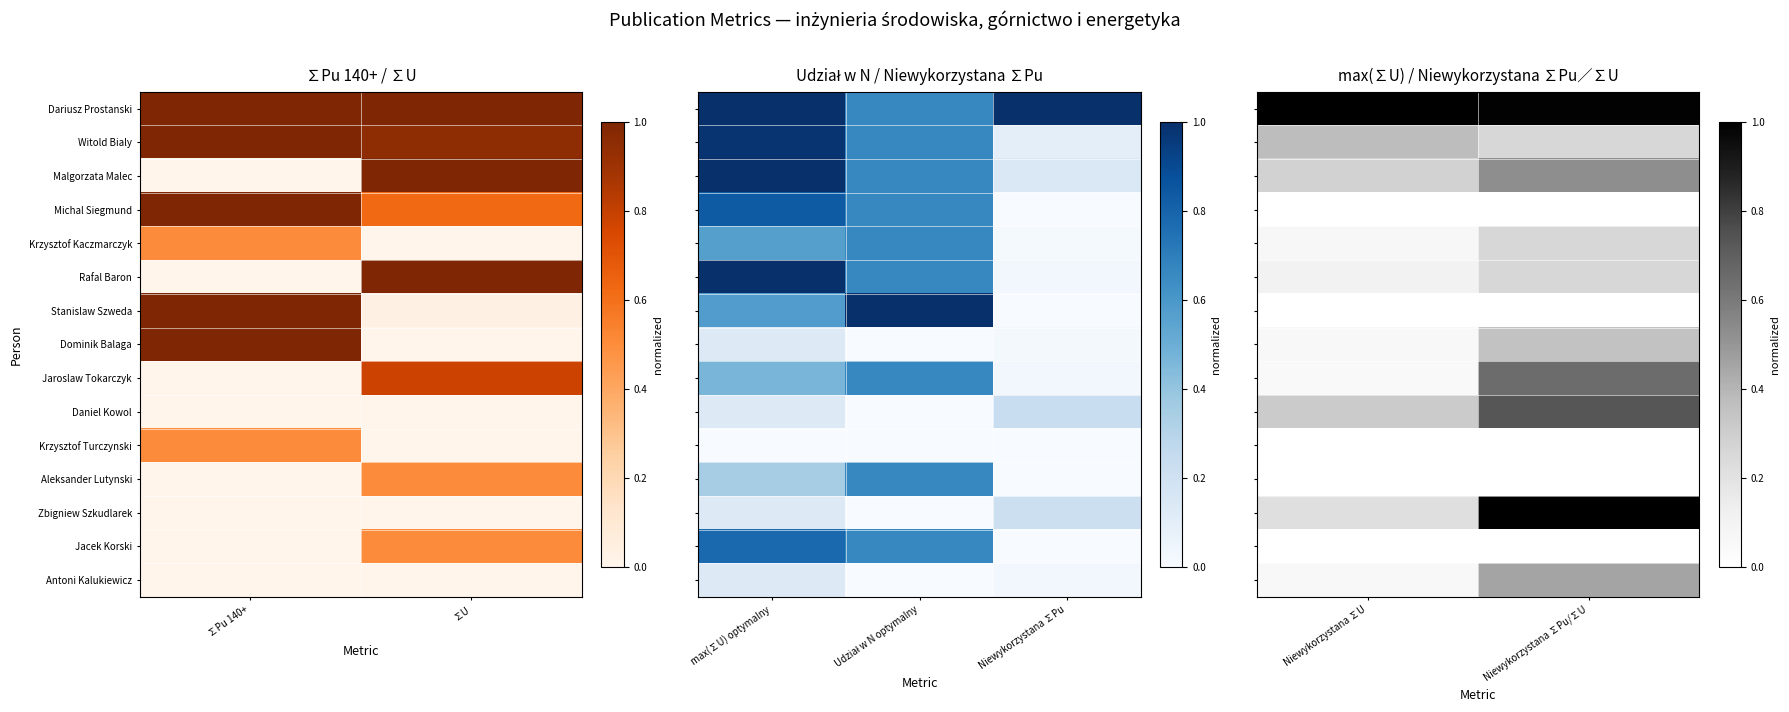

The value of Antoni Kalukiewicz at Niewykorzystana ∑U is 0.1. True or false?

True